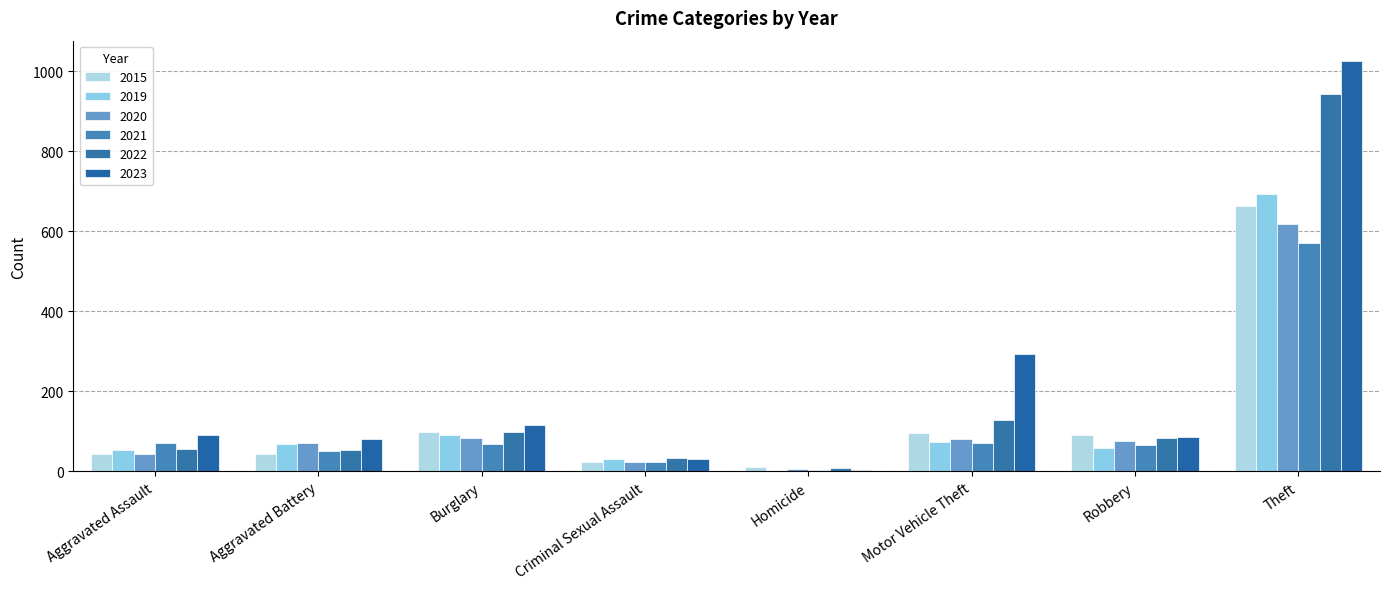

Rank the series at Robbery from lowest to highest value.

2019, 2021, 2020, 2022, 2023, 2015